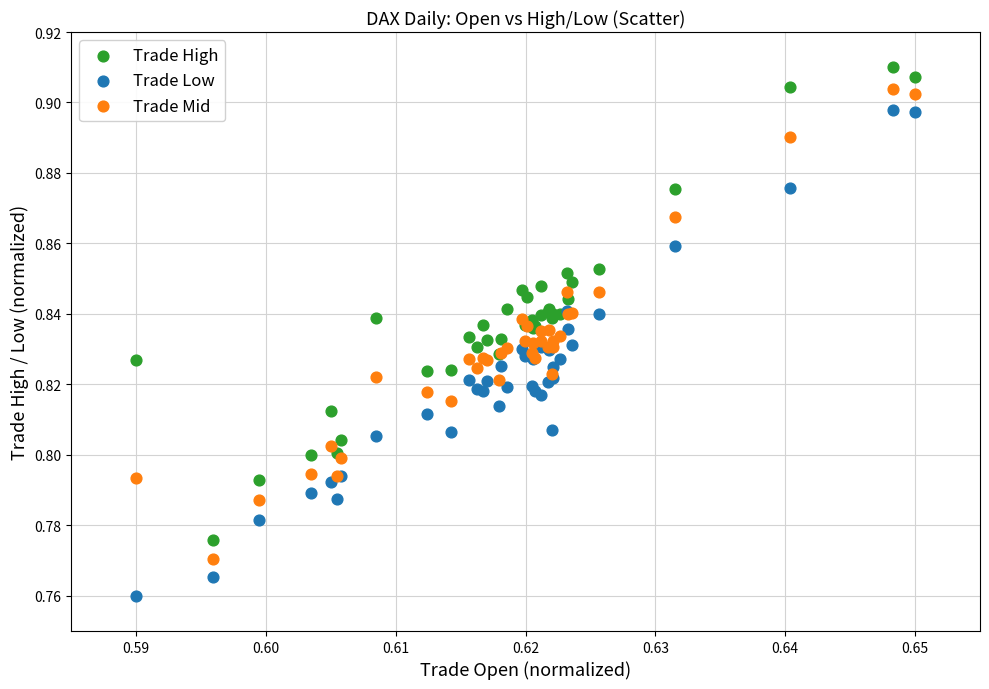

Which series reaches the minimum Y coordinate?

Trade Low